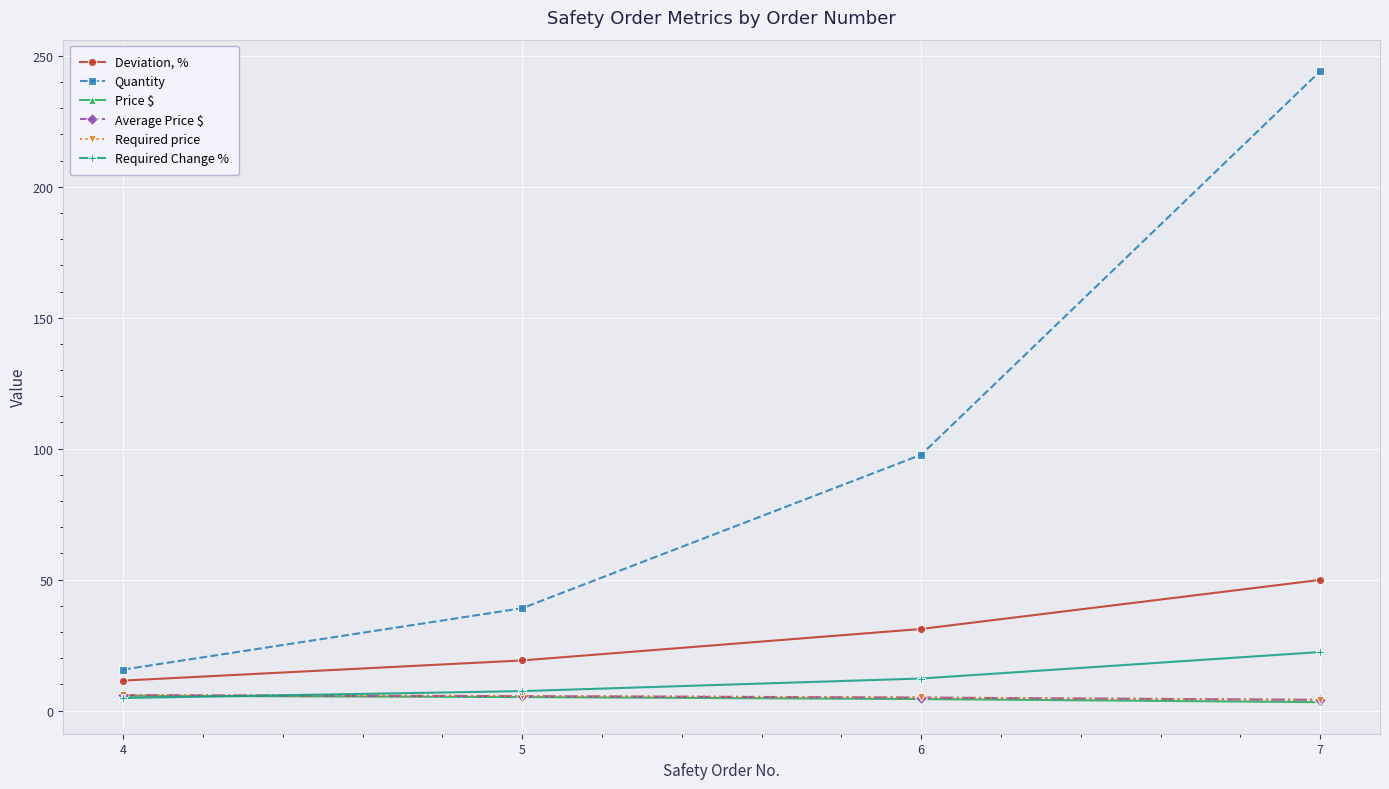

What is the difference between the Required Change % values at 6 and 4?

7.5